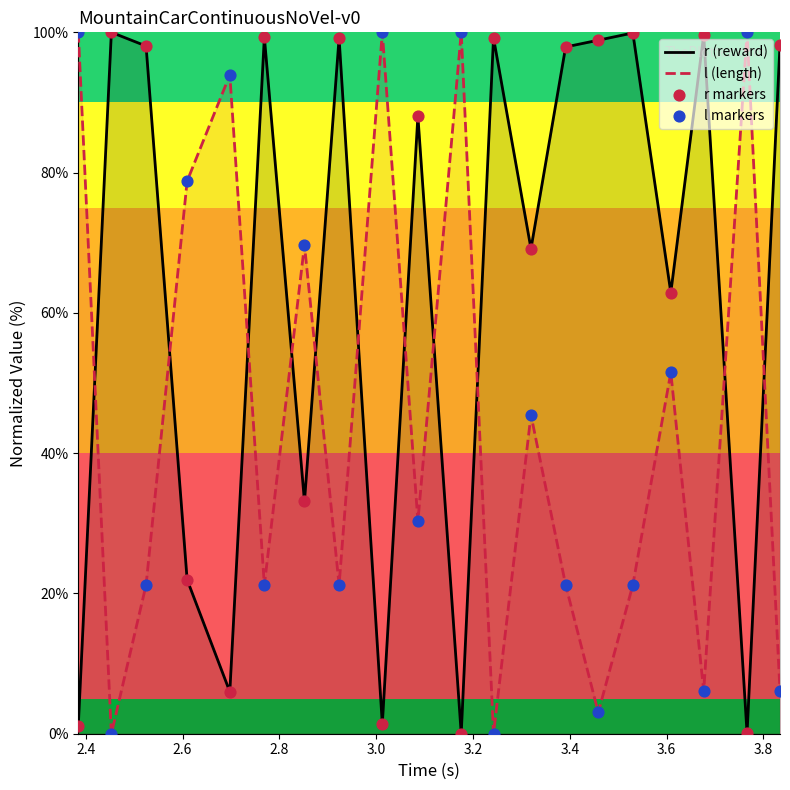

What are all the series names shown in the legend?

r (reward), l (length), r markers, l markers